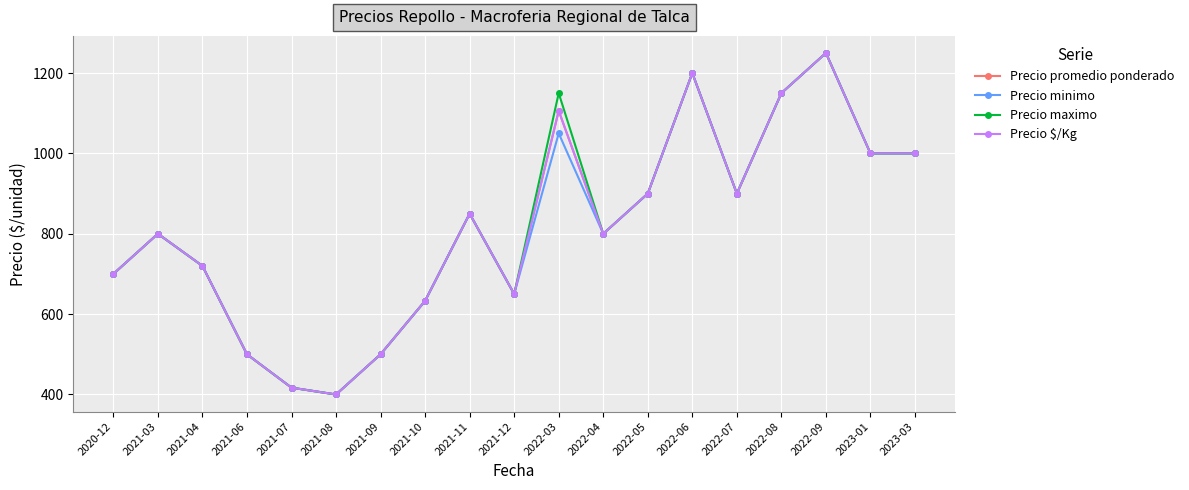

True or false: Precio promedio ponderado and Precio $/Kg cross at least once.

False